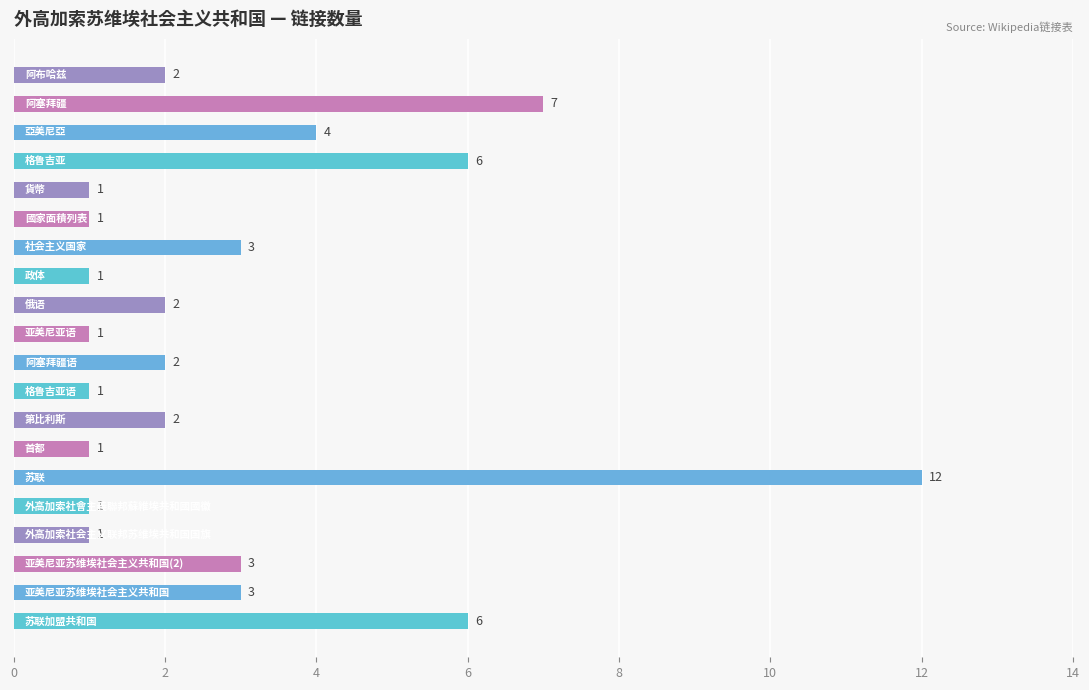

What is the maximum value shown in the chart?

12